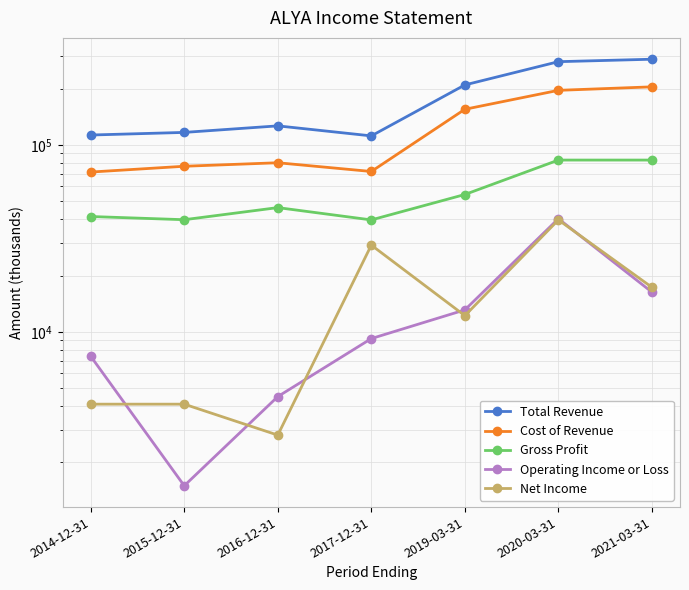

True or false: Operating Income or Loss has a value of 40300 at 2020-03-31.

True